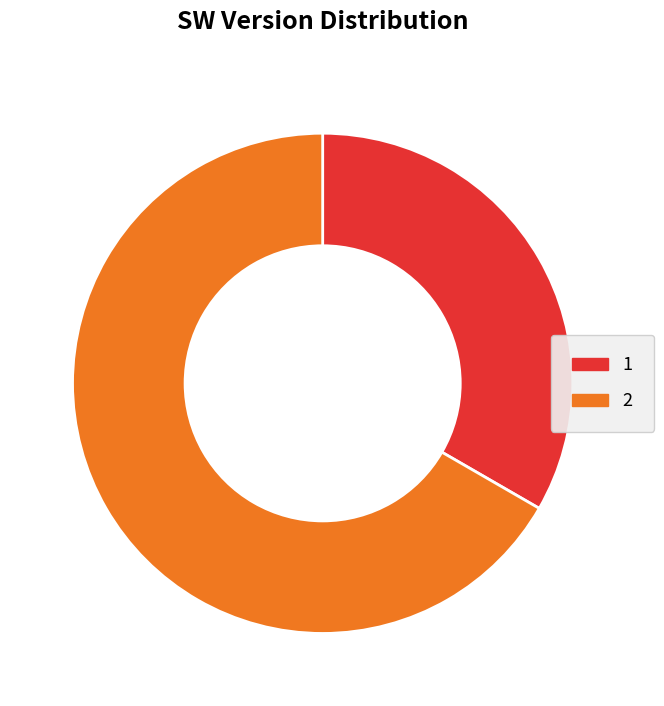

The 1 slice represents 40% of the pie. True or false?

False